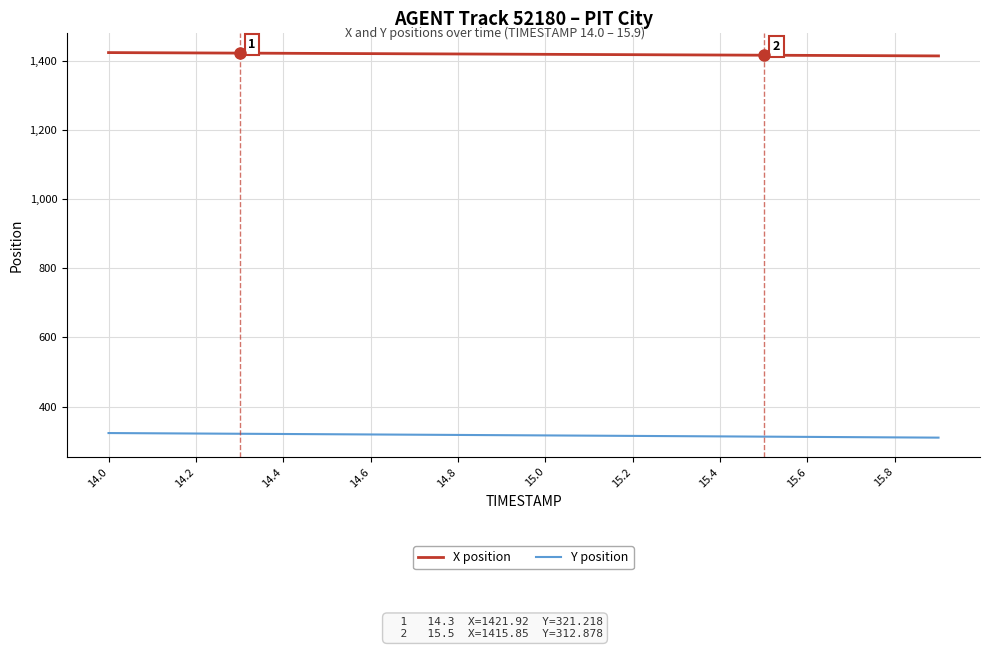

Which series has the largest total across all categories?

X position